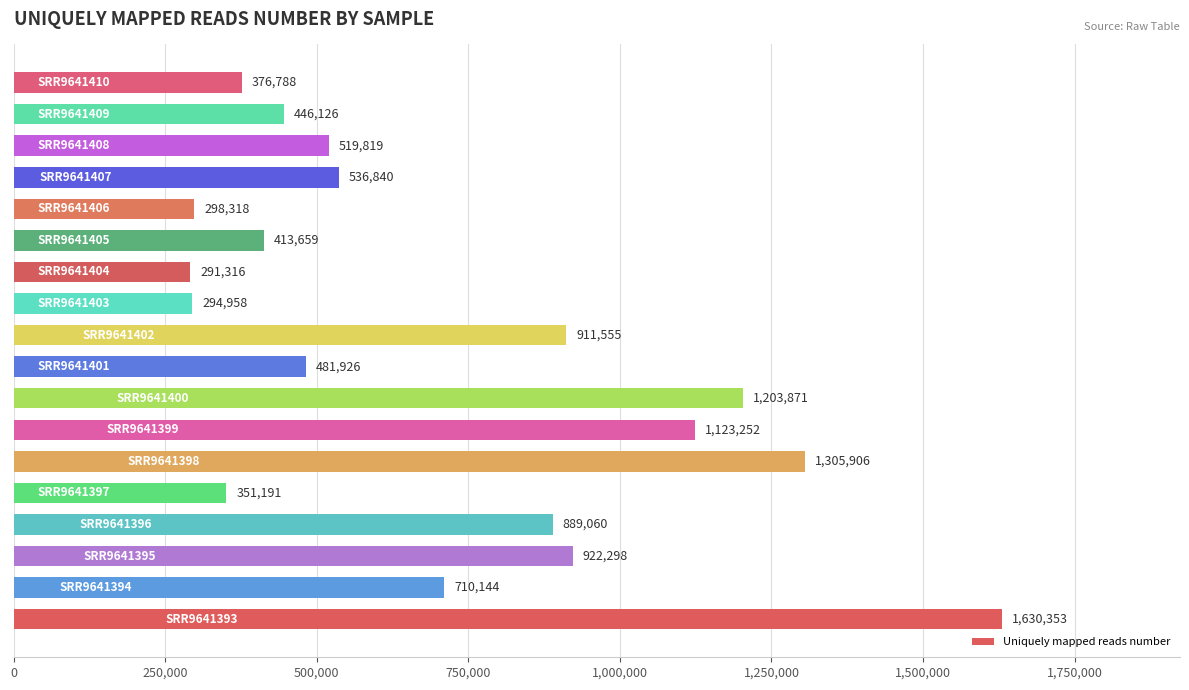

What is the sum of all values?

12707380